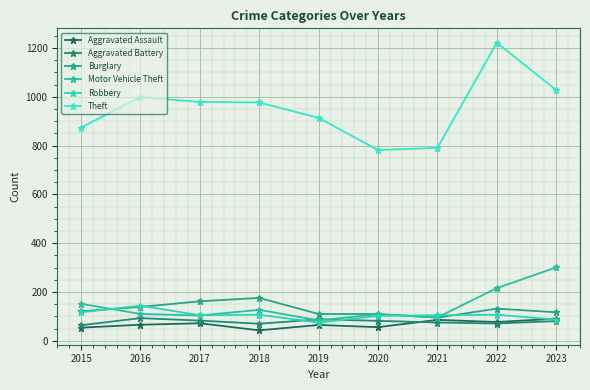

What is the difference between the highest and lowest values at 2020?

726